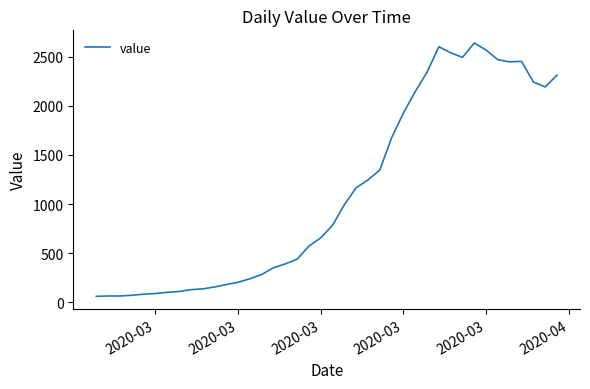

What is the smallest value displayed?

61